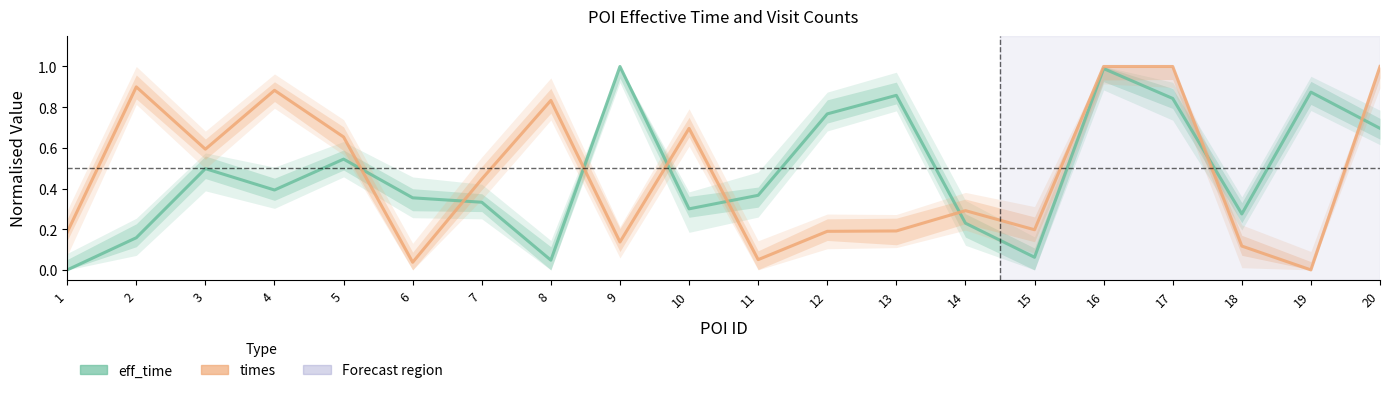

What is the sum of all times values?

9.4